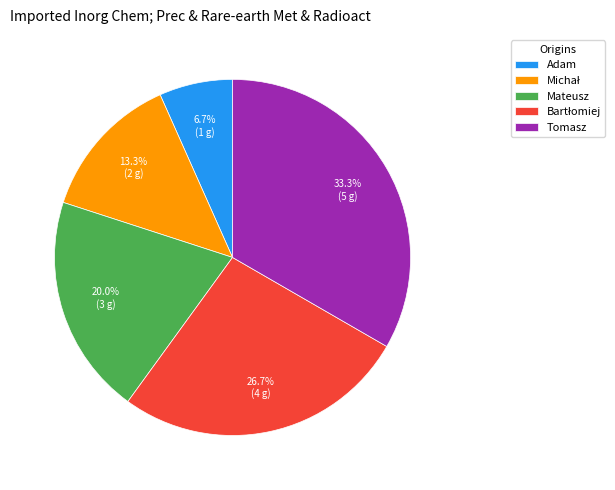

Is there any slice that represents more than half of the pie?

No